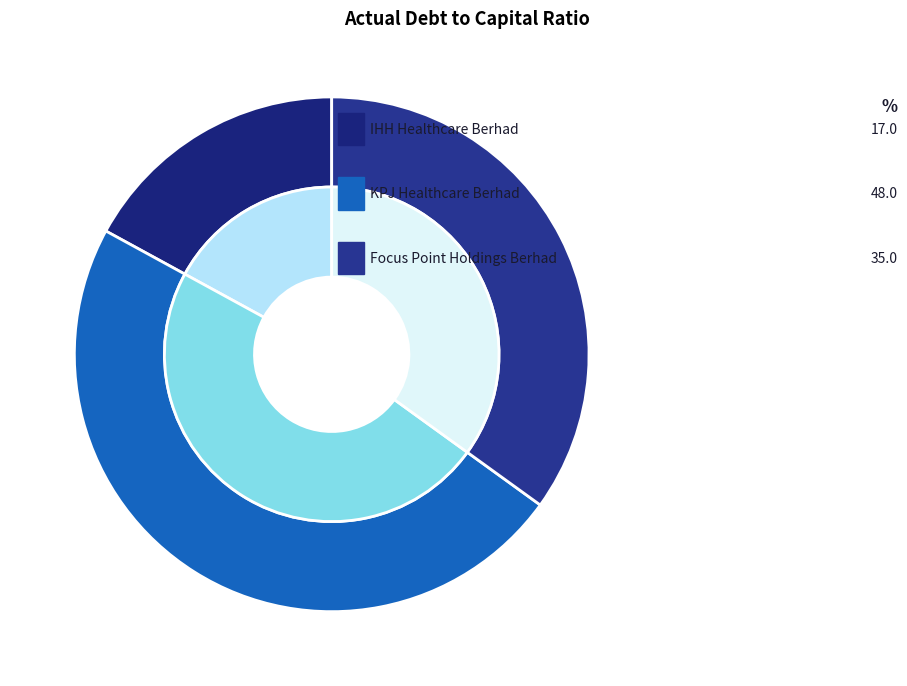

Which category has the smallest portion of the pie?

IHH Healthcare Berhad